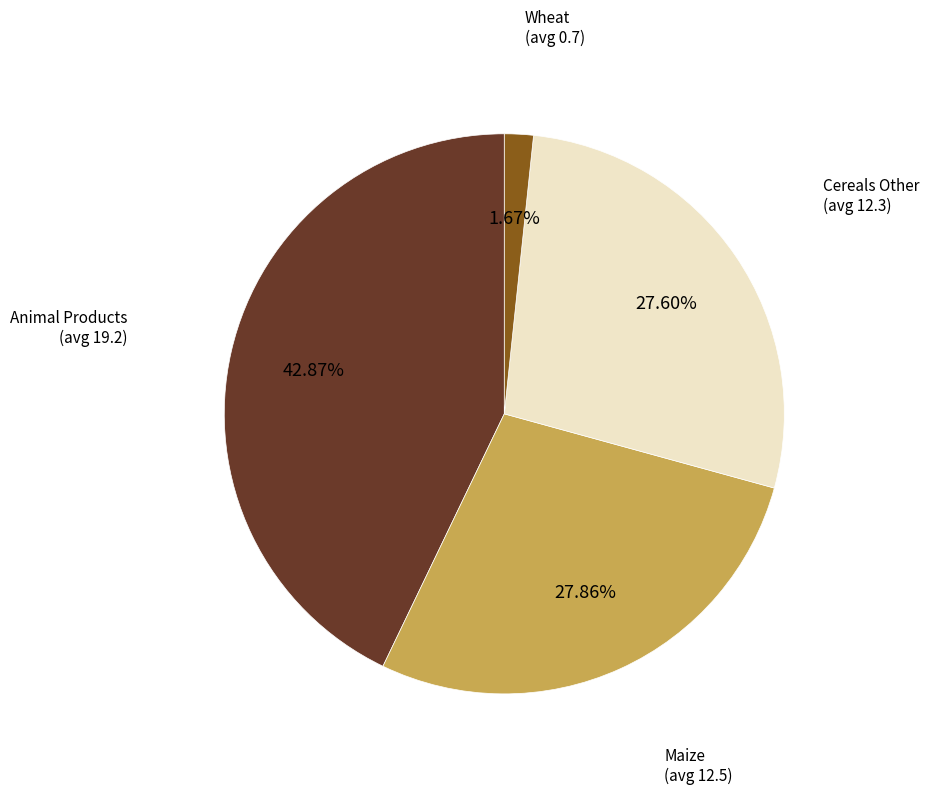

To the nearest percent, what is the difference between the largest and smallest slice percentages?

41%